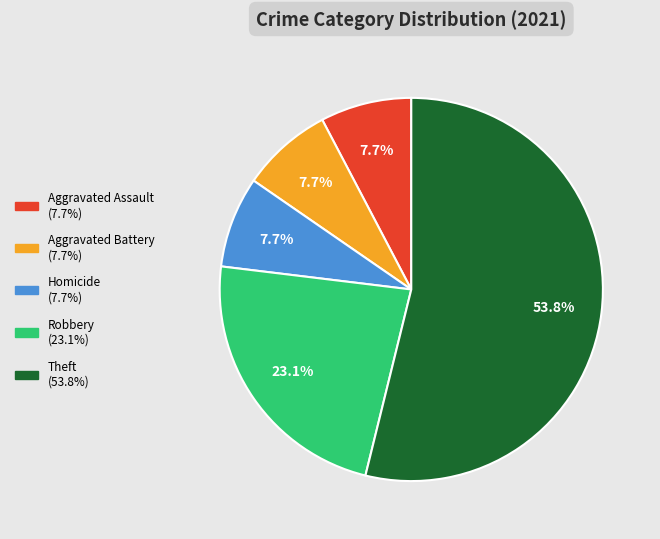

What percentage is NOT represented by Theft?

46.2%